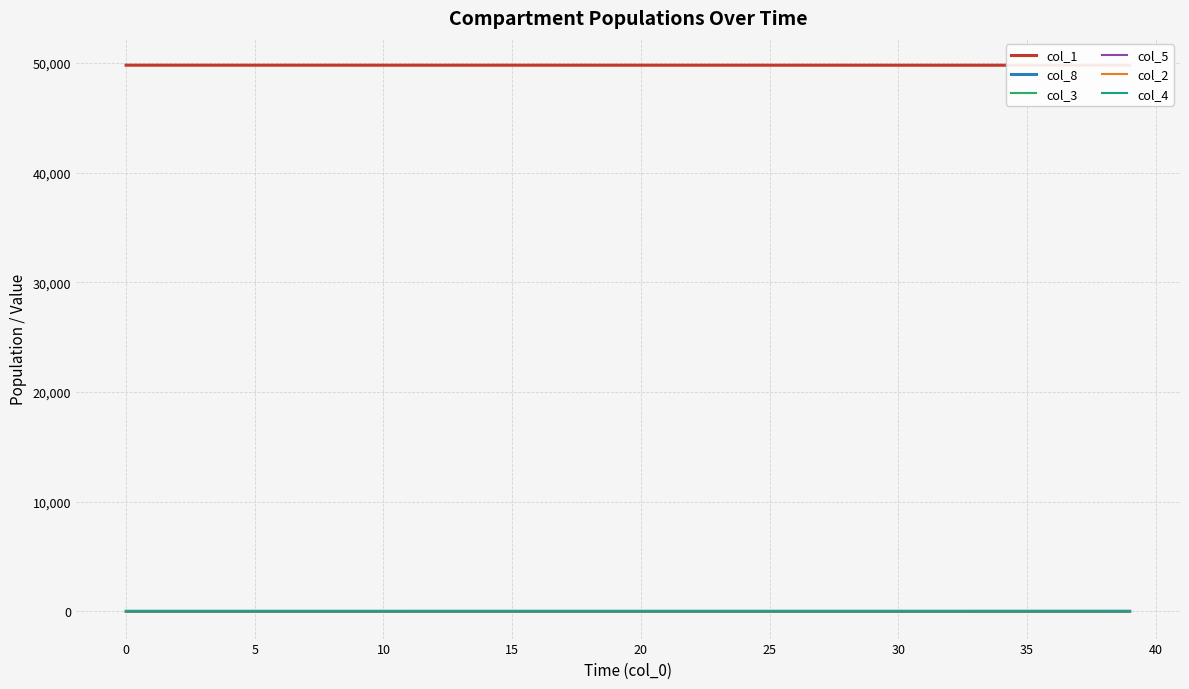

Count the number of categories in the chart.

40